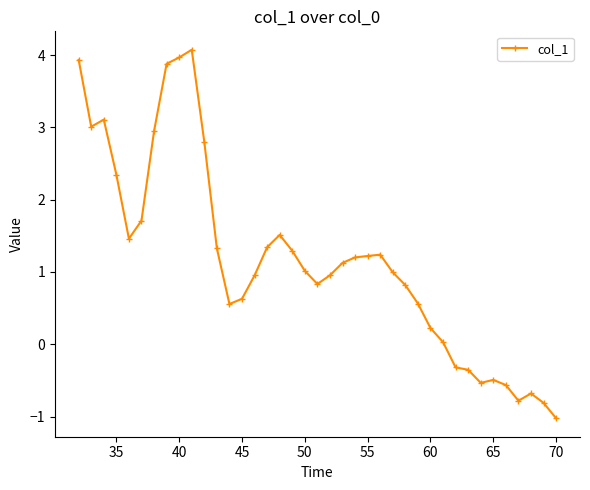

What is the difference between the maximum and minimum values?

5.1